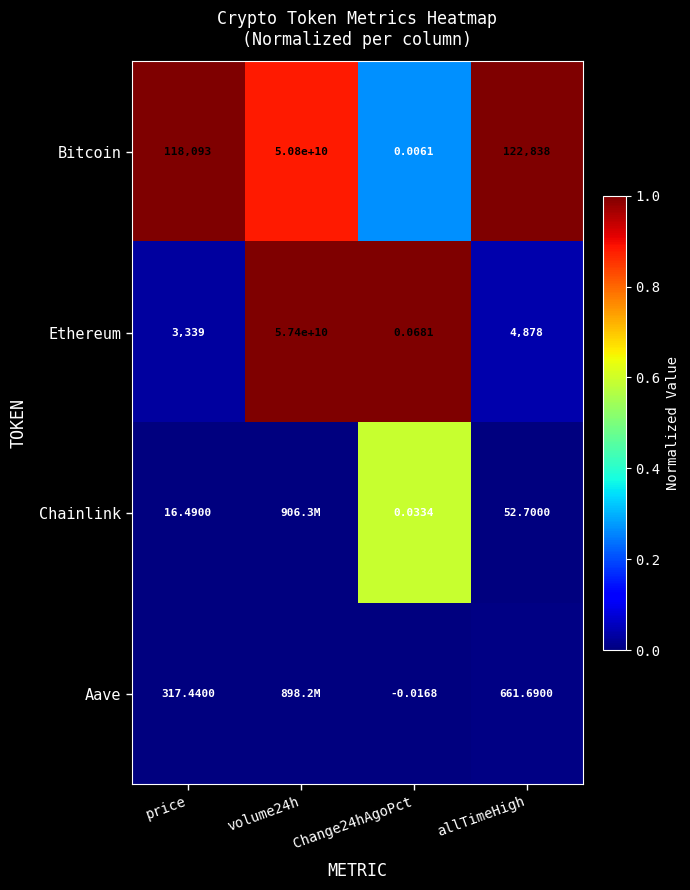

Is the value of Ethereum at price greater than the value of Chainlink at price?

Yes